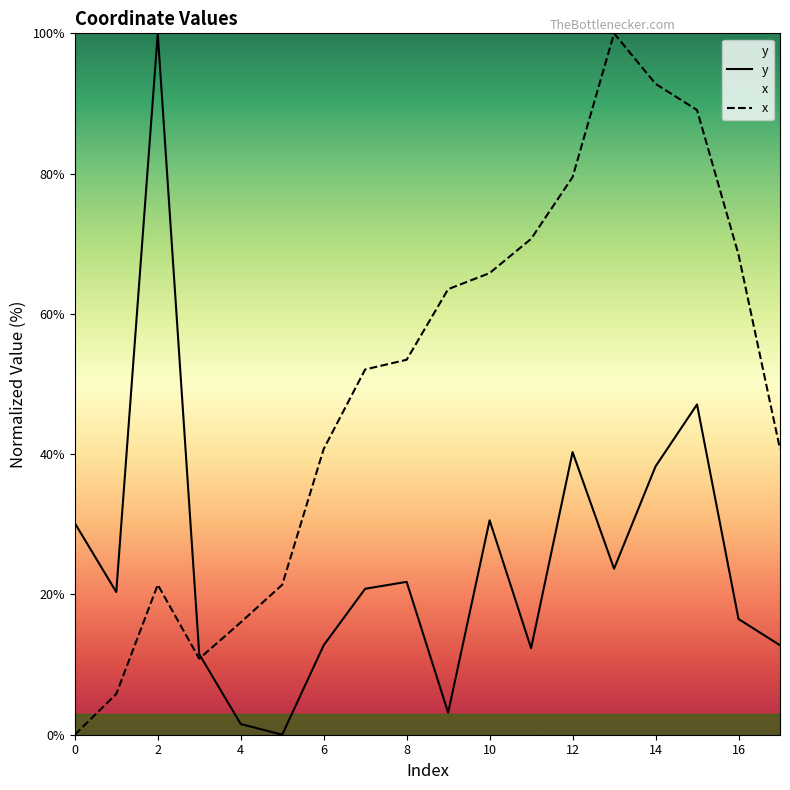

What are all the series names shown in the legend?

y, x